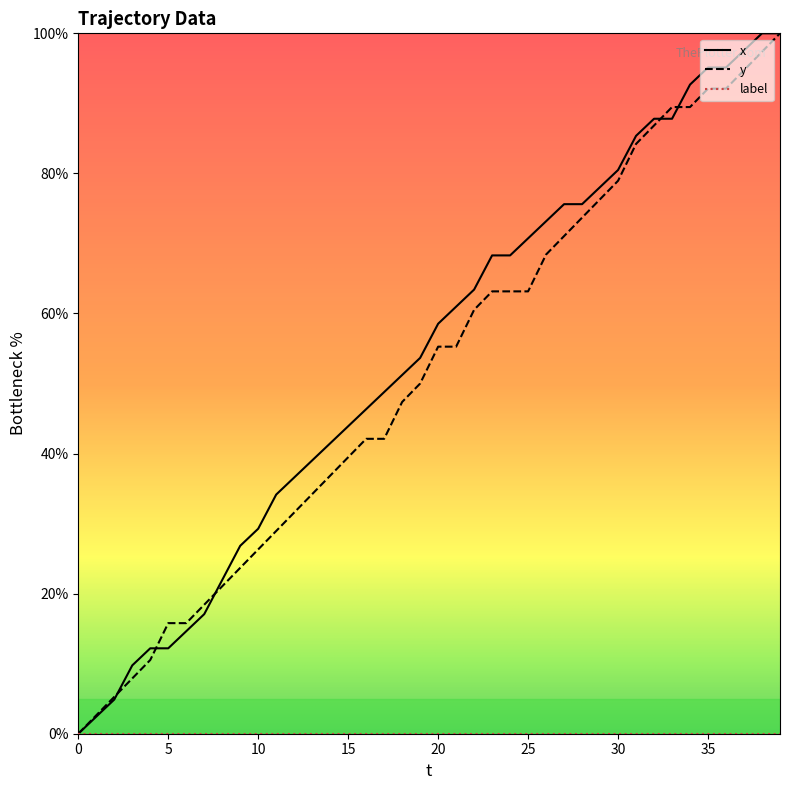

What is the maximum value shown in the chart?

100.0